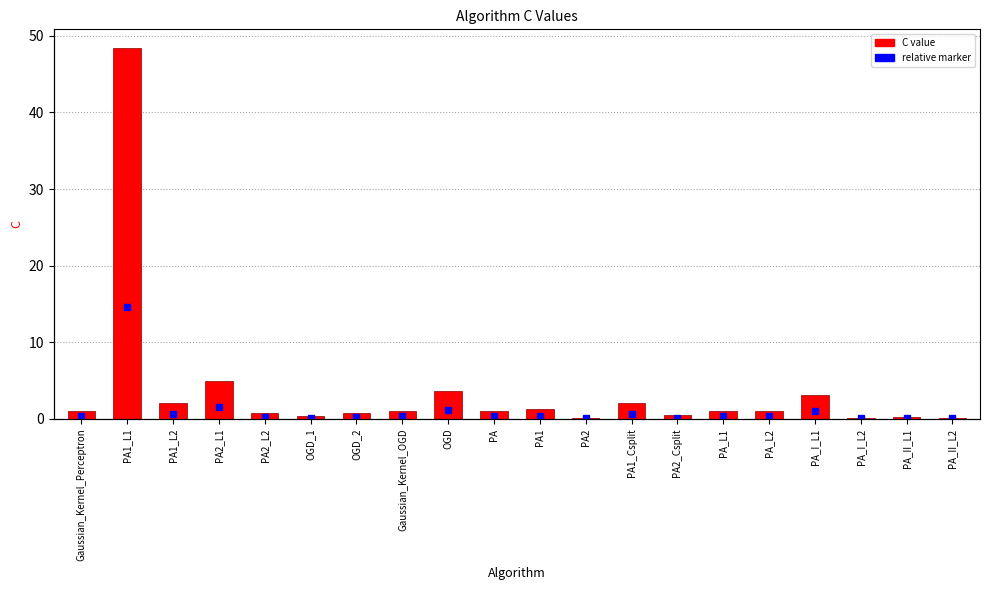

What position from the left is PA1_L2?

3